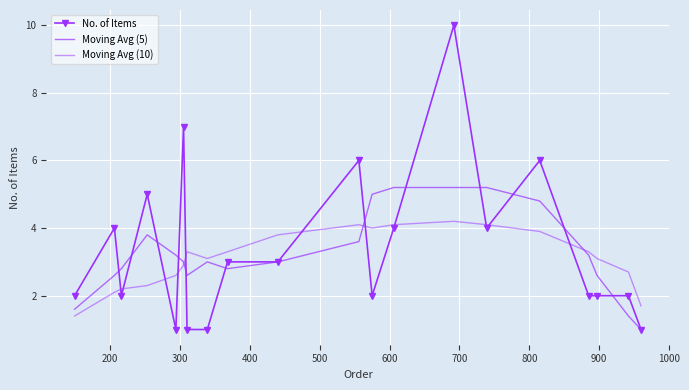

Which series has the largest range (max minus min)?

No. of Items